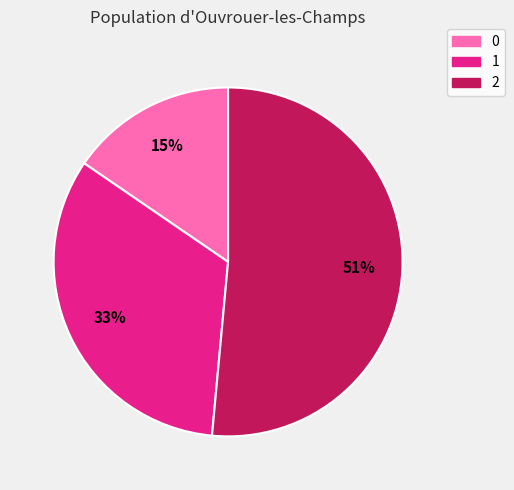

To the nearest percent, what is the combined percentage of 2 and 1?

85%